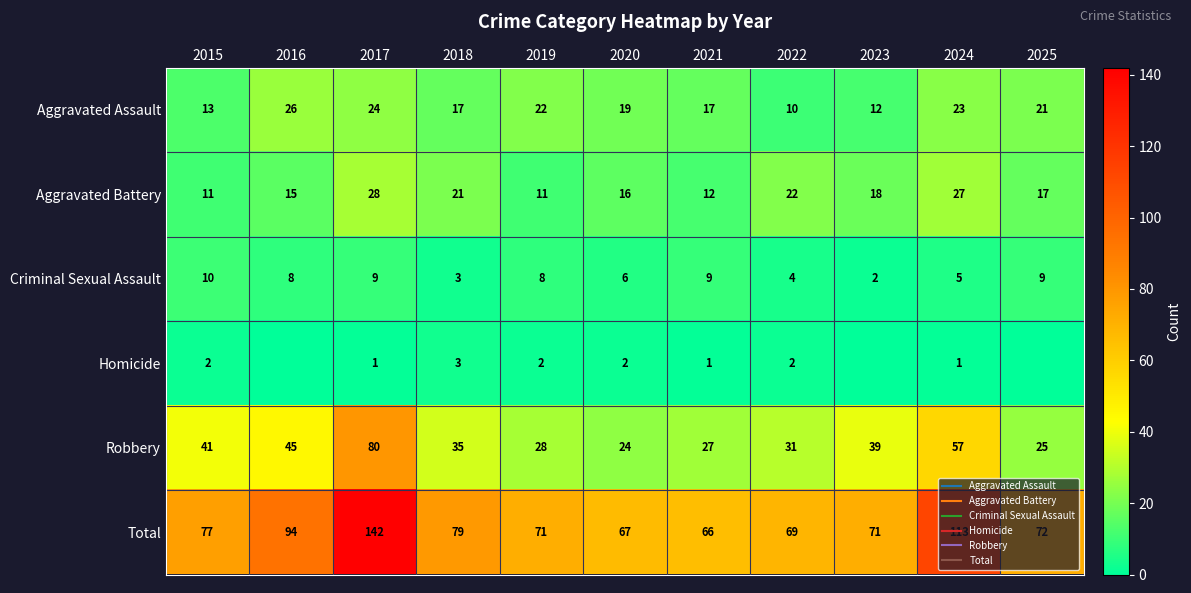

Rank the series at 2017 from highest to lowest value.

Total, Robbery, Aggravated Battery, Aggravated Assault, Criminal Sexual Assault, Homicide